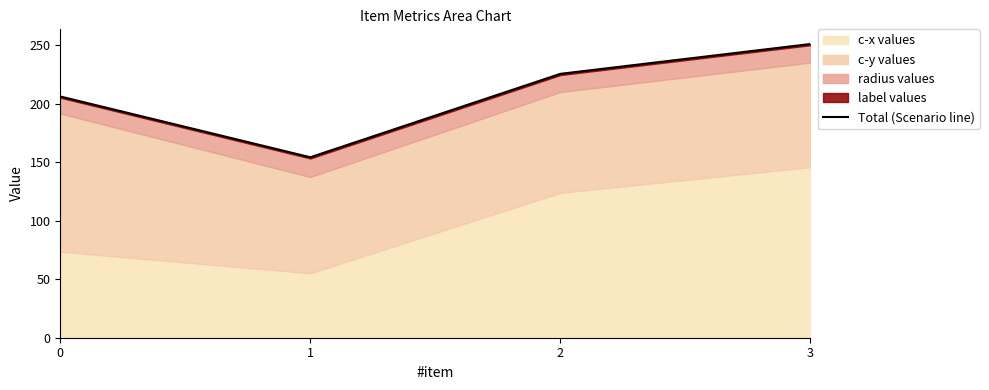

True or false: the data shows 154.2 at 1.

True